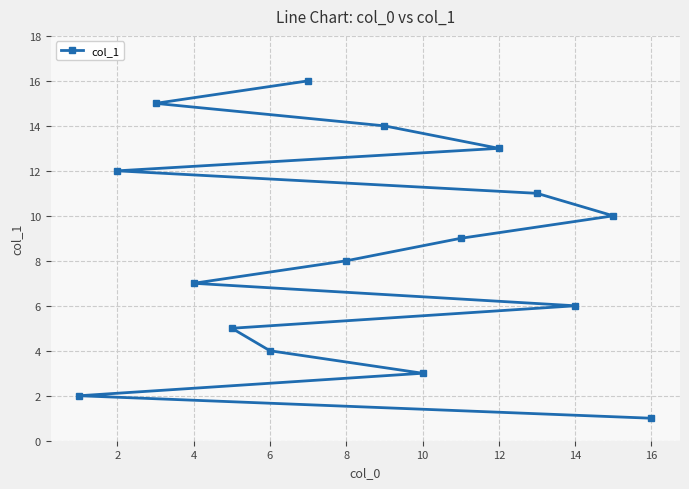

What is the sum of all values?

136